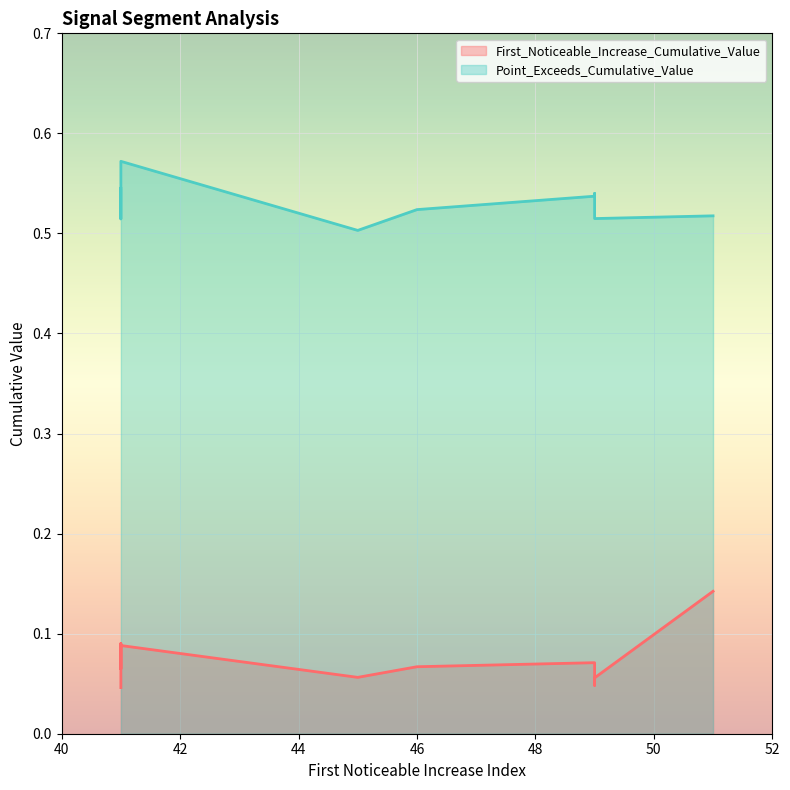

What is the greatest value displayed?

0.6